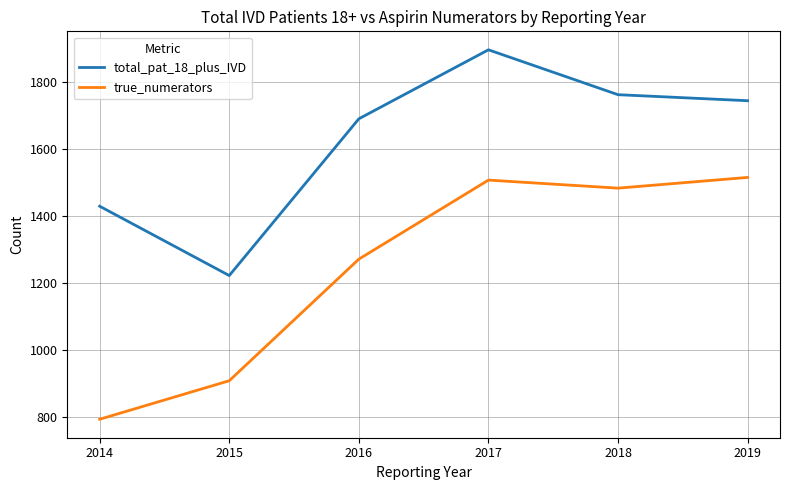

How many distinct data groups are displayed?

2